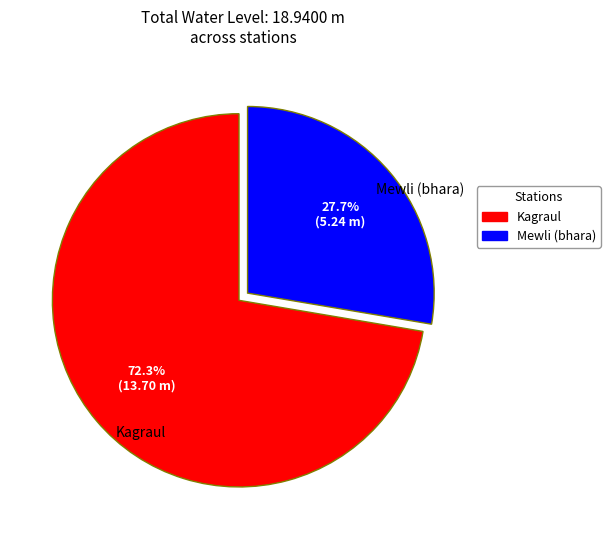

Which has a higher value, Mewli (bhara) or Kagraul?

Kagraul